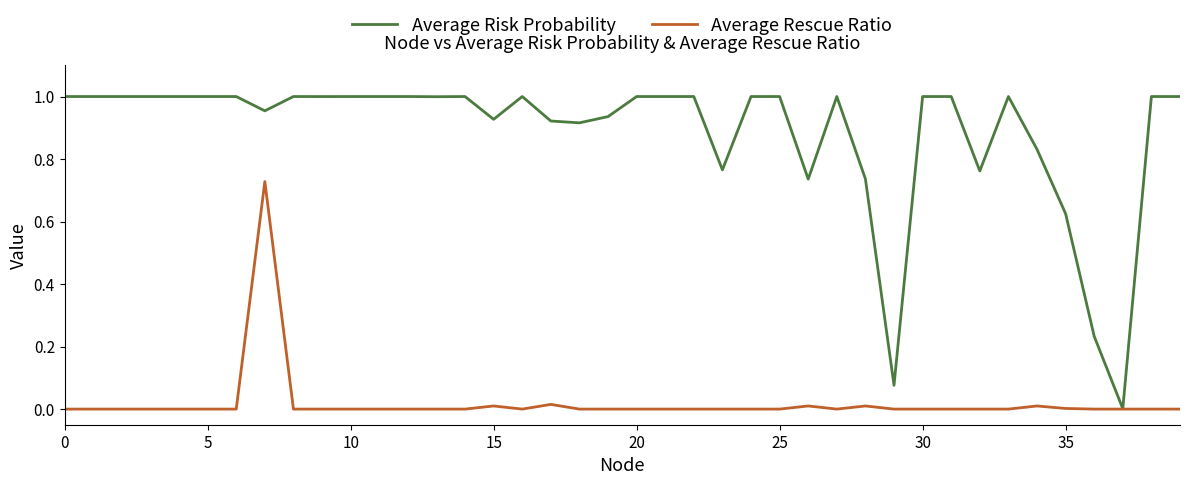

Rank the series by their maximum value, from highest to lowest.

Average Risk Probability, Average Rescue Ratio